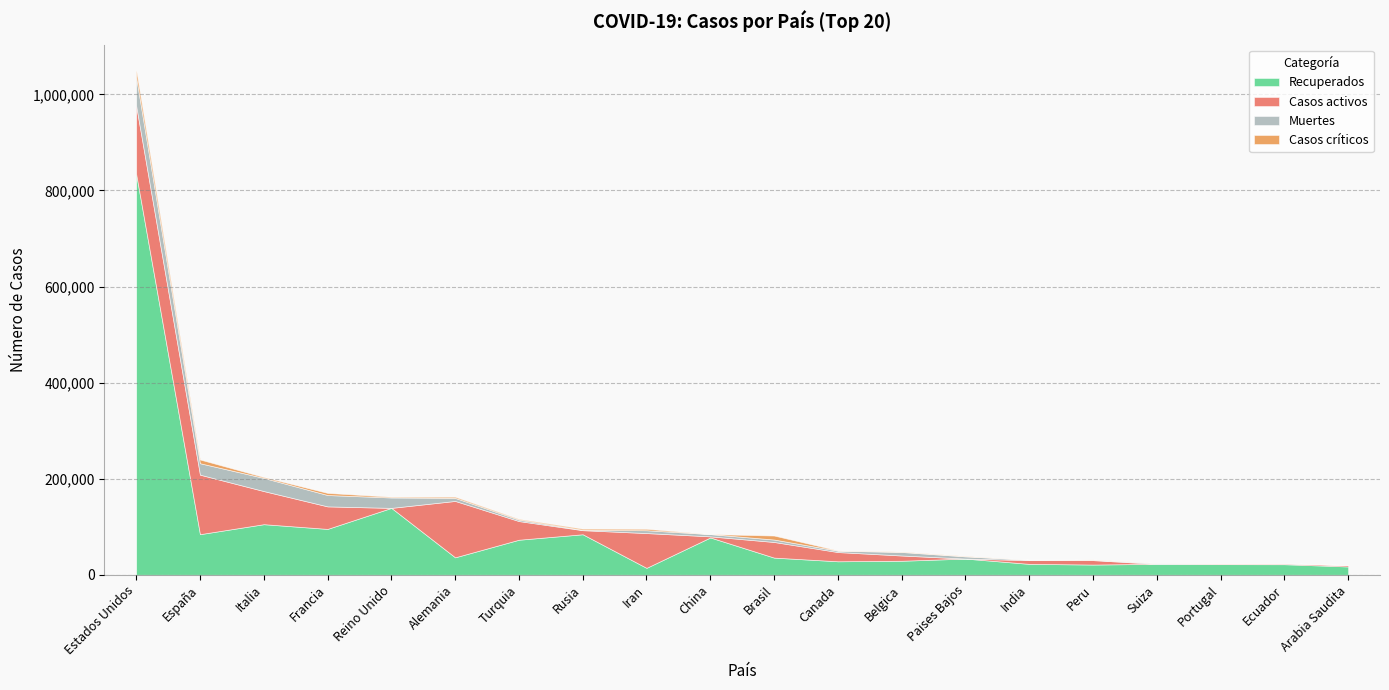

True or false: Recuperados and Casos activos intersect in this chart.

True